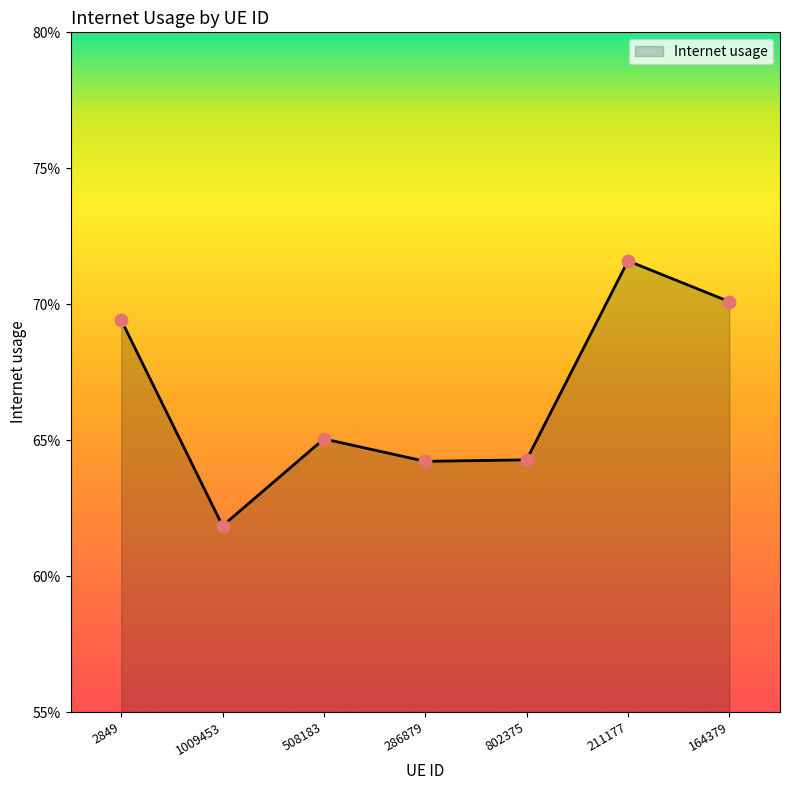

What is the change in value from 2849 to 1009453?

-0.1